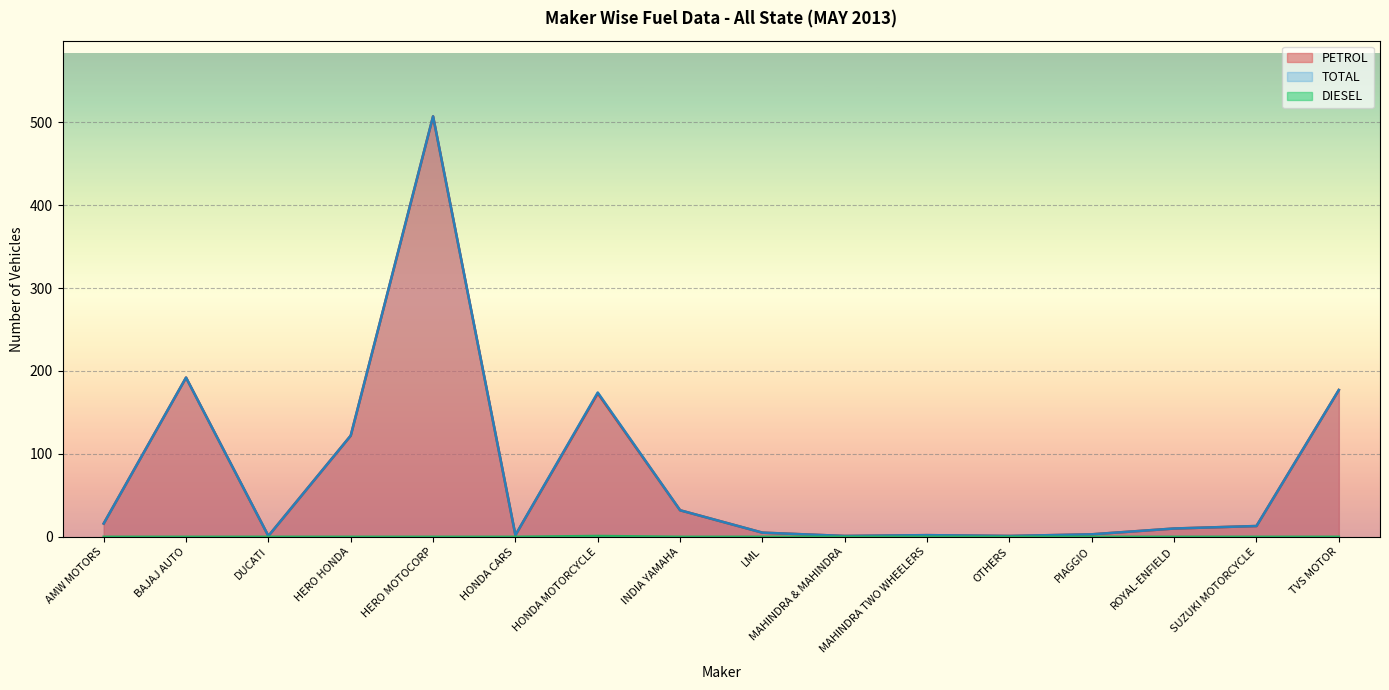

How many data points in TOTAL are less than 13?

8